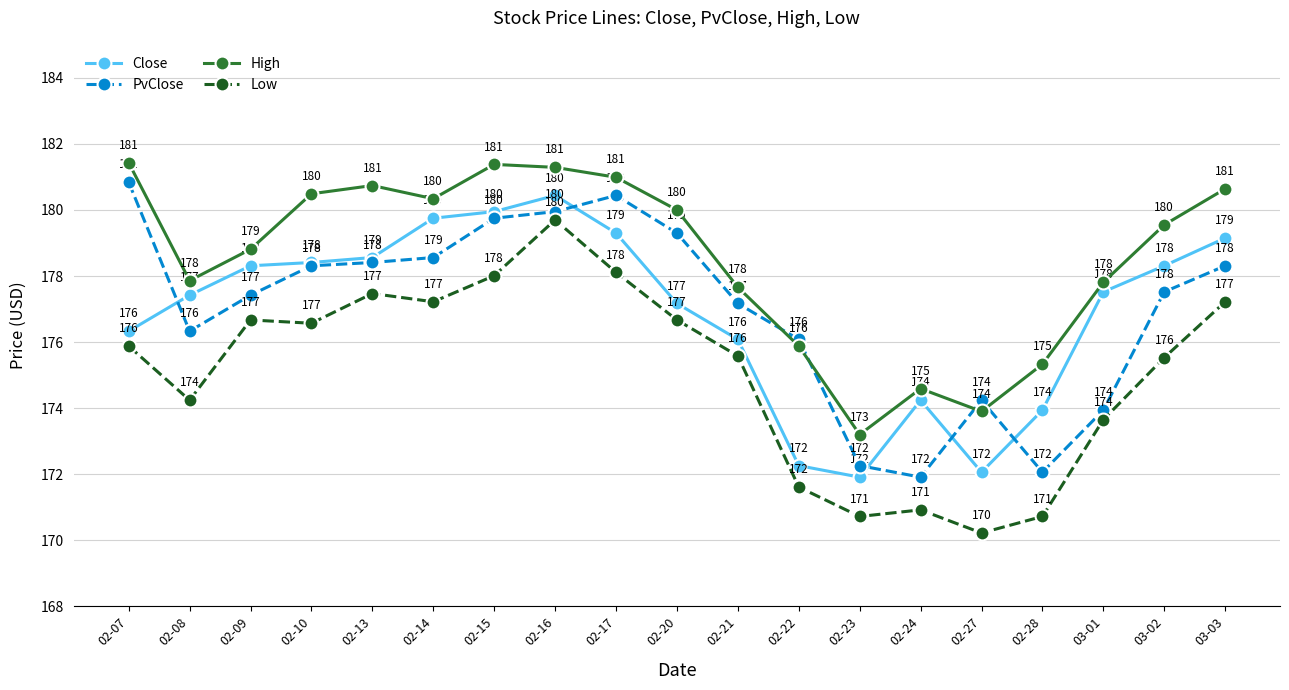

At which label does Low first exceed 175?

02-07